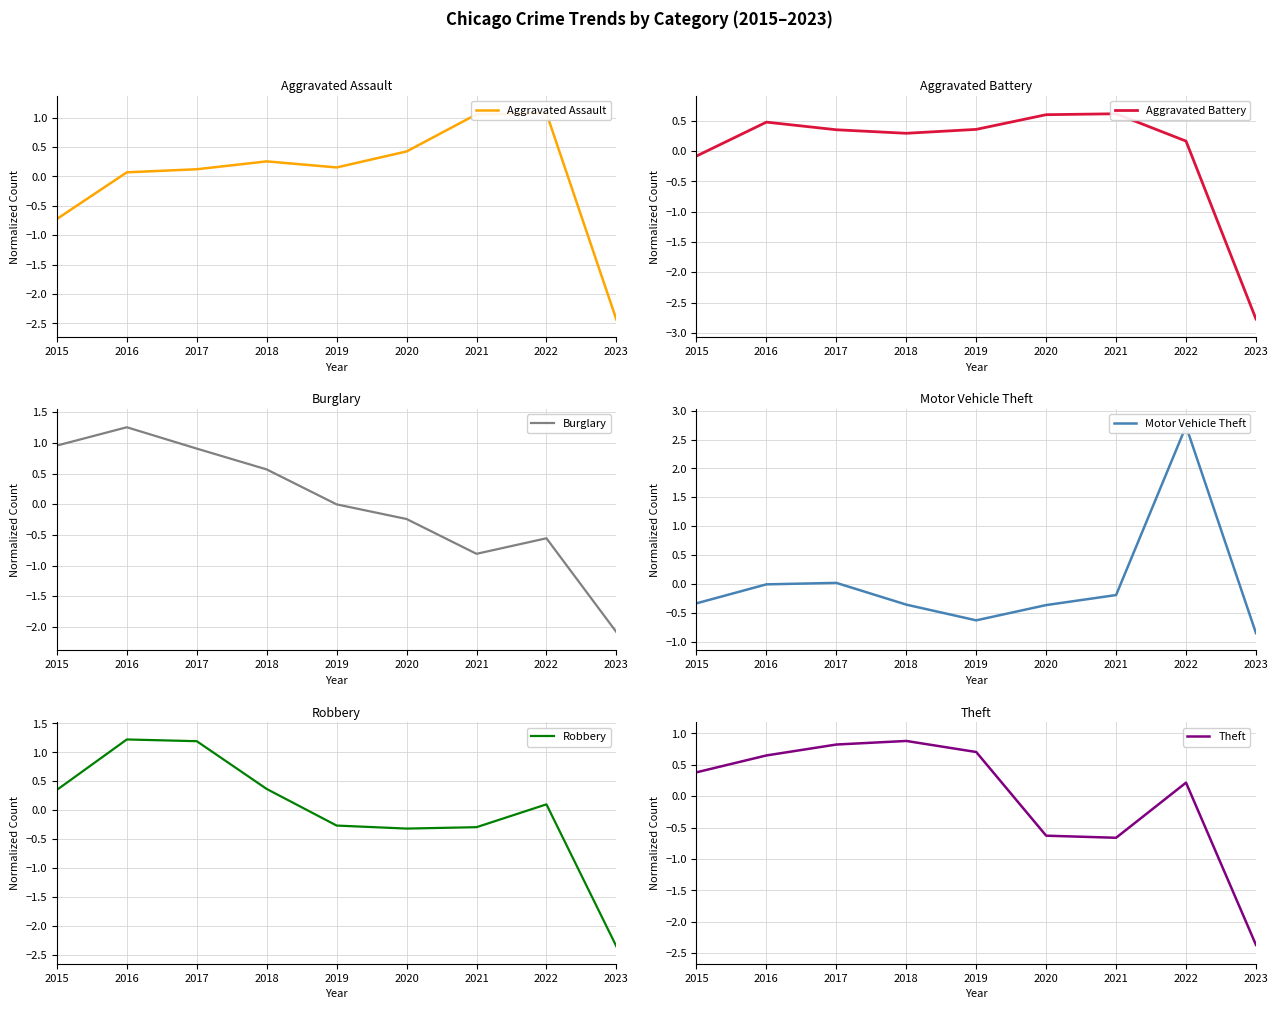

How many negative values does the Aggravated Battery series have?

2